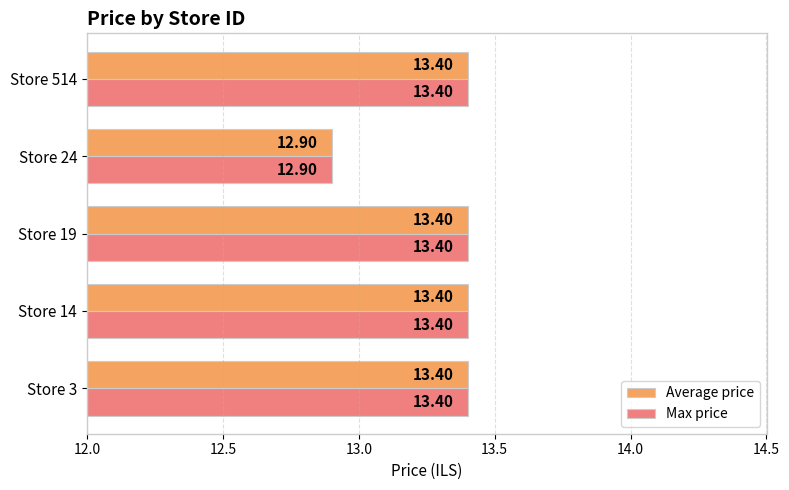

At how many categories does at least one series exceed 13?

4